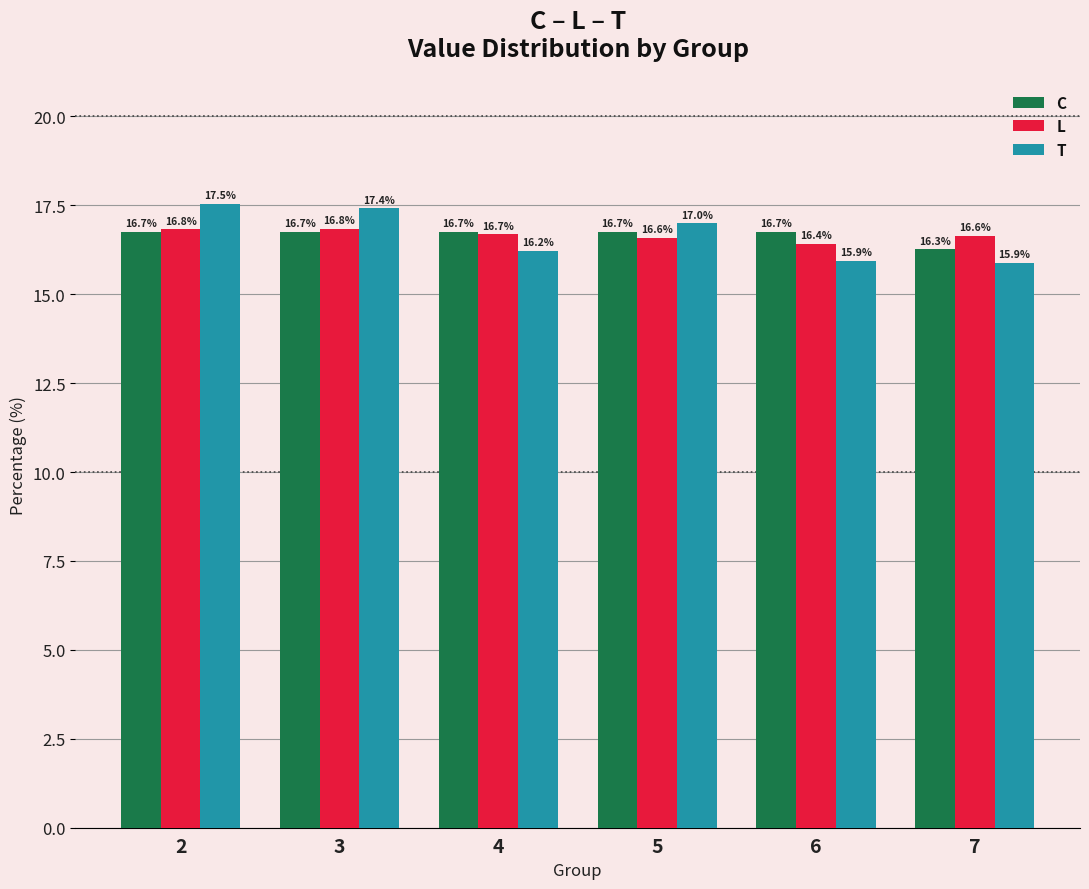

At which category does the chart reach its minimum across all series?

7